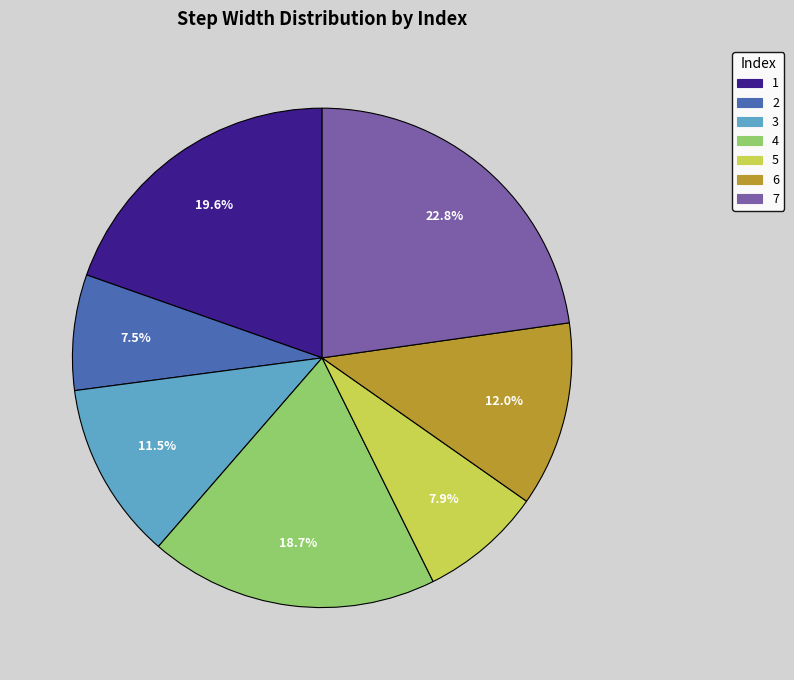

Do 4 and 6 together represent more than half of the pie?

No